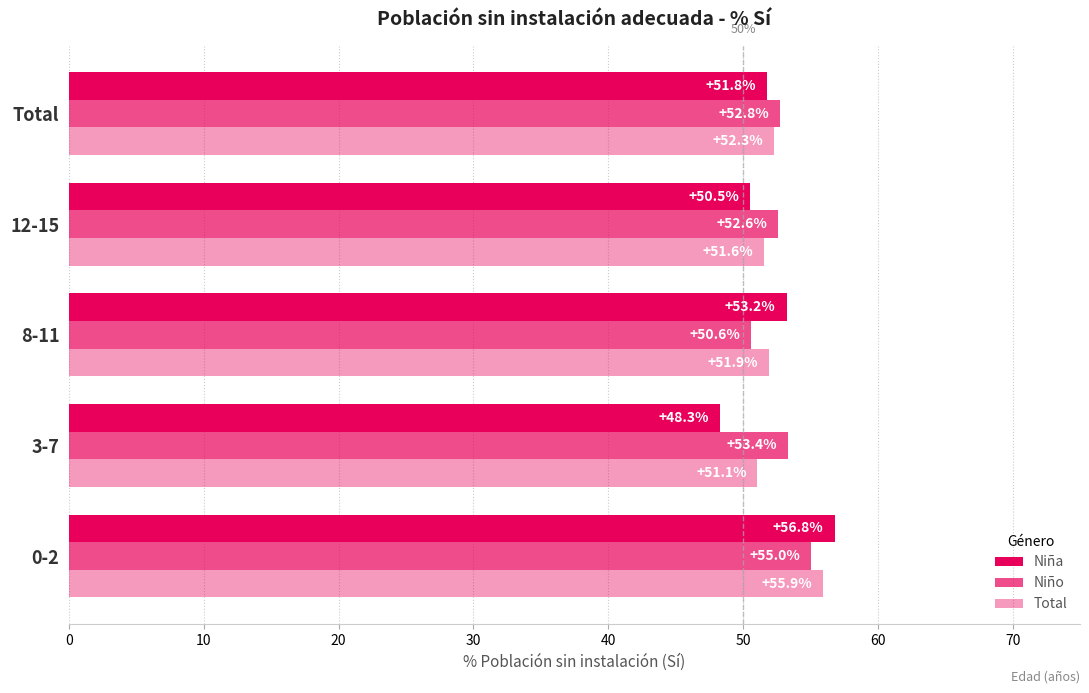

At how many categories does at least one series exceed 48?

5